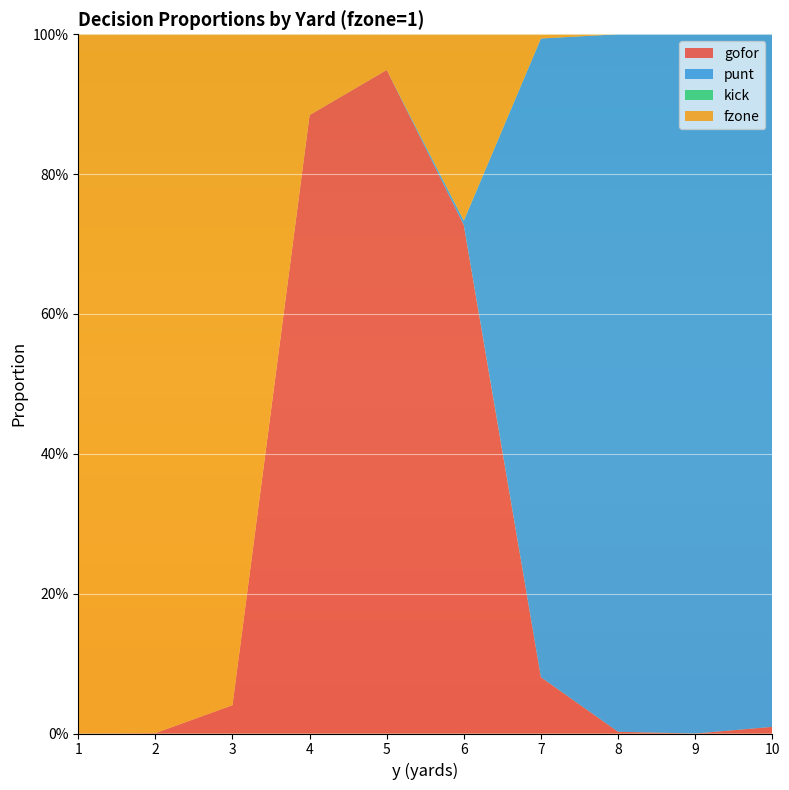

Reading left to right, what are all the values shown in this chart?

gofor: 0.0	0.0	0.0	0.9	0.9	0.7	0.1	0.0	0.0	0.0
punt: 0.0	0.0	0.0	0.0	0.0	0.0	0.9	1.0	1.0	1.0
kick: 0.0	0.0	0.0	0.0	0.0	0.0	0.0	0.0	0.0	0.0
fzone: 1.0	1.0	1.0	0.1	0.1	0.3	0.0	0.0	0.0	0.0